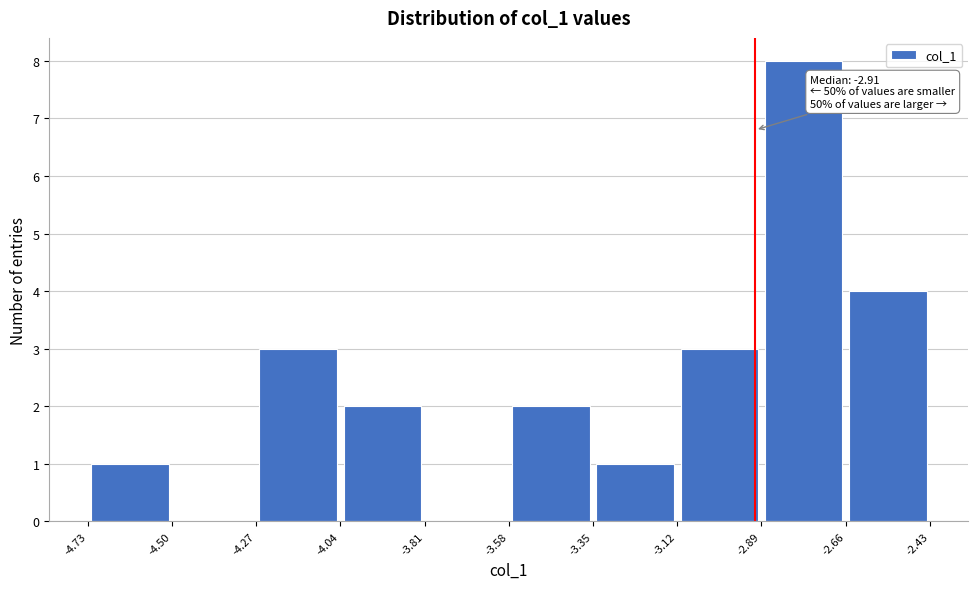

Which range on the x-axis has the tallest bar?

-2.89 to -2.66